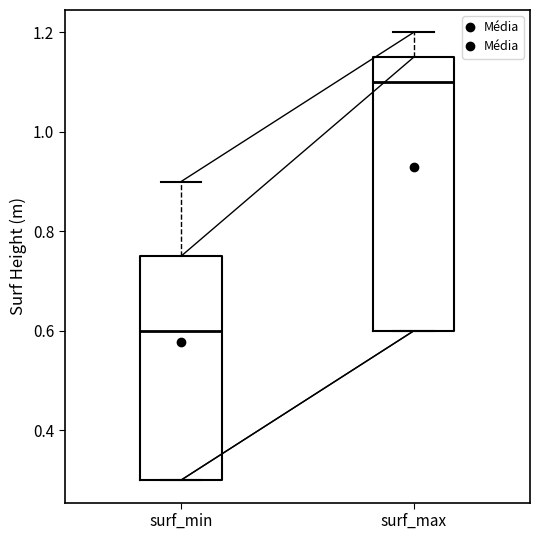

Reading left to right, transcribe this box plot: for each box, give where its median line is, the range the box spans, and where its two whiskers end, as read against the y-axis. The values are not printed on the chart, so give them approximately, as read against the axis.

surf_min: median 0.60, box 0.30 to 0.76, whiskers 0.30 to 0.90
surf_max: median 1.10, box 0.60 to 1.16, whiskers 0.60 to 1.20